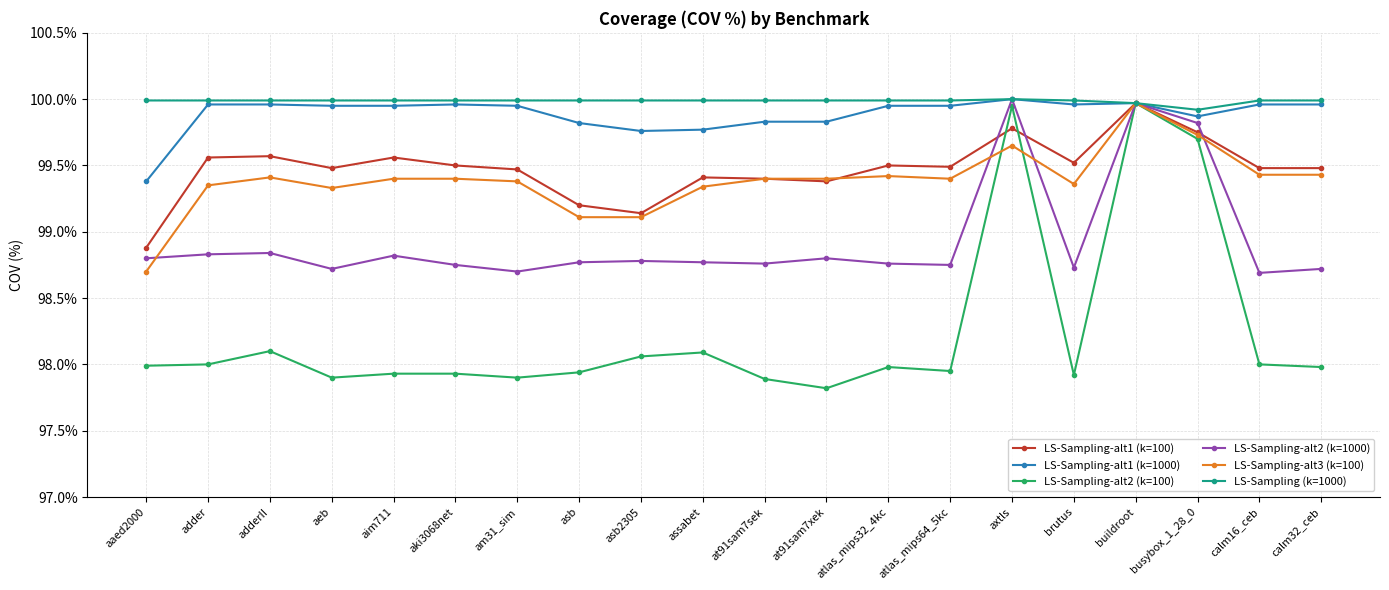

What is the minimum value for LS-Sampling (k=1000)?

99.9